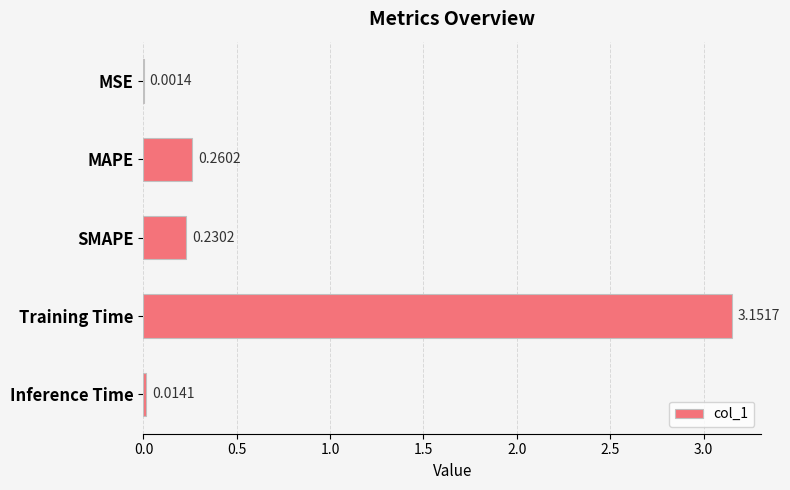

What is the change in value from MSE to MAPE?

+0.3